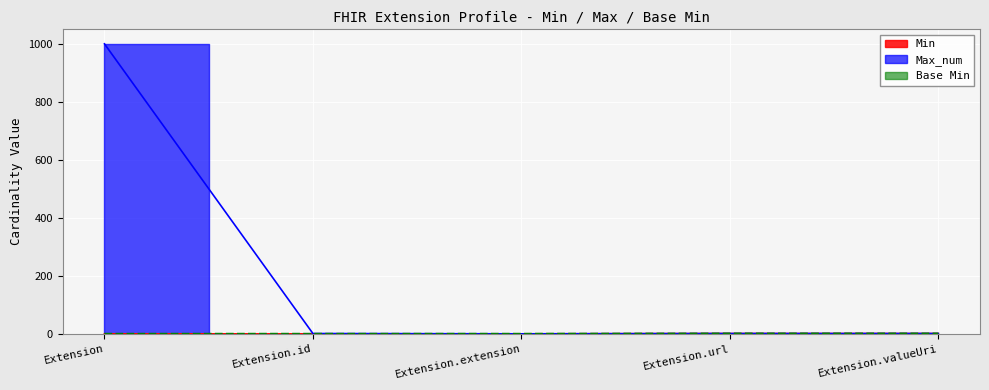

Where does the Max_num series first go above 1?

Extension